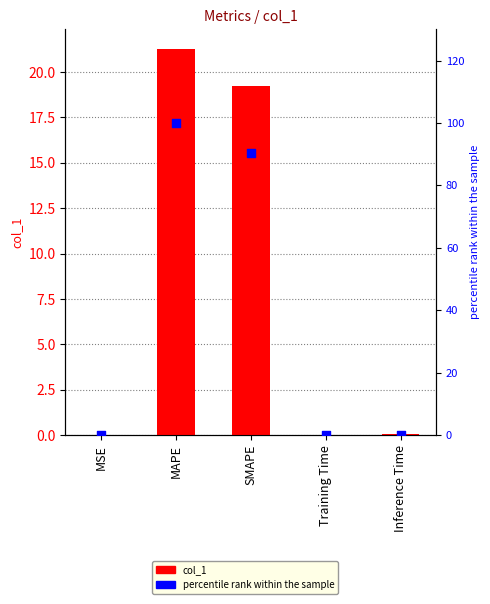

At which category is the sum across all series the highest?

MAPE